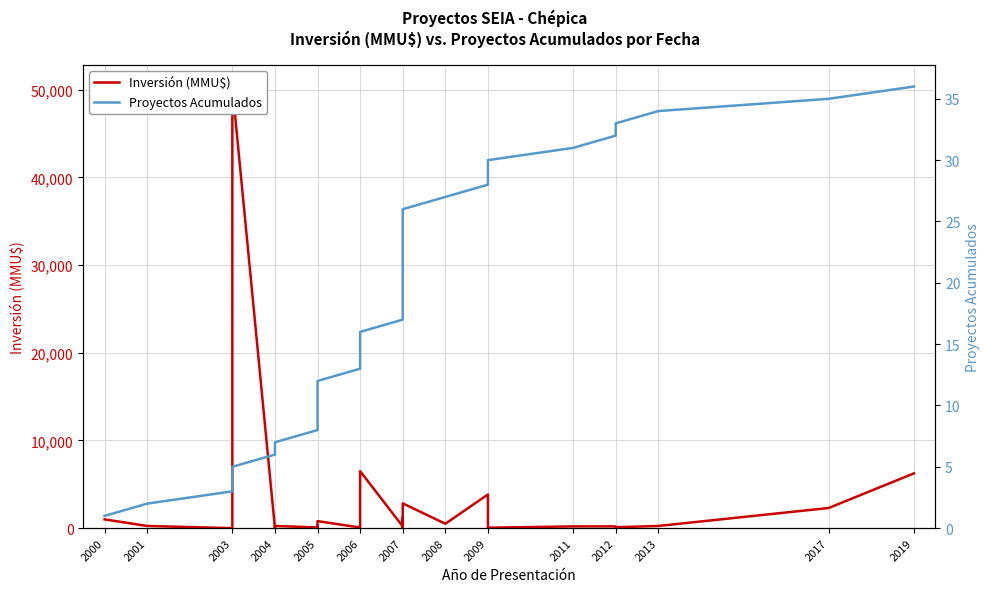

After their last crossing, which series has the higher values: Proyectos Acumulados or Inversión (MMU$)?

Inversión (MMU$)